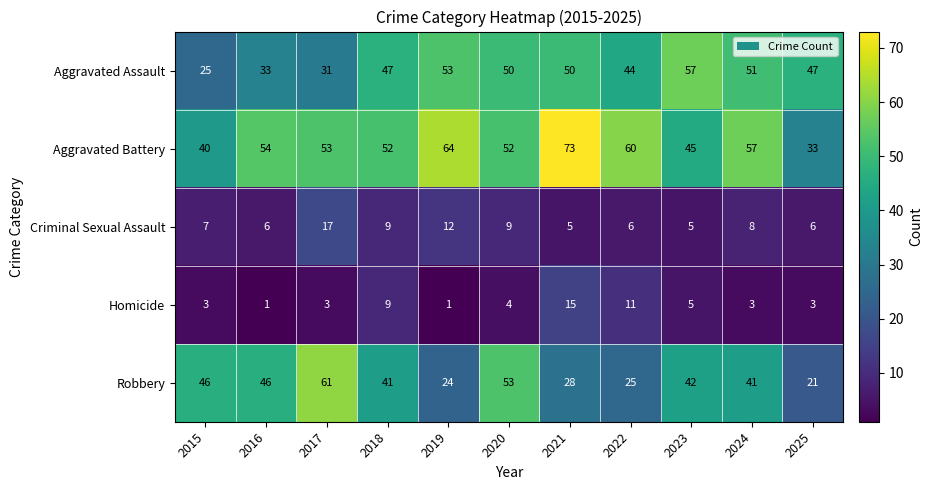

Is the value of Robbery at 2020 greater than the value of Criminal Sexual Assault at 2020?

Yes